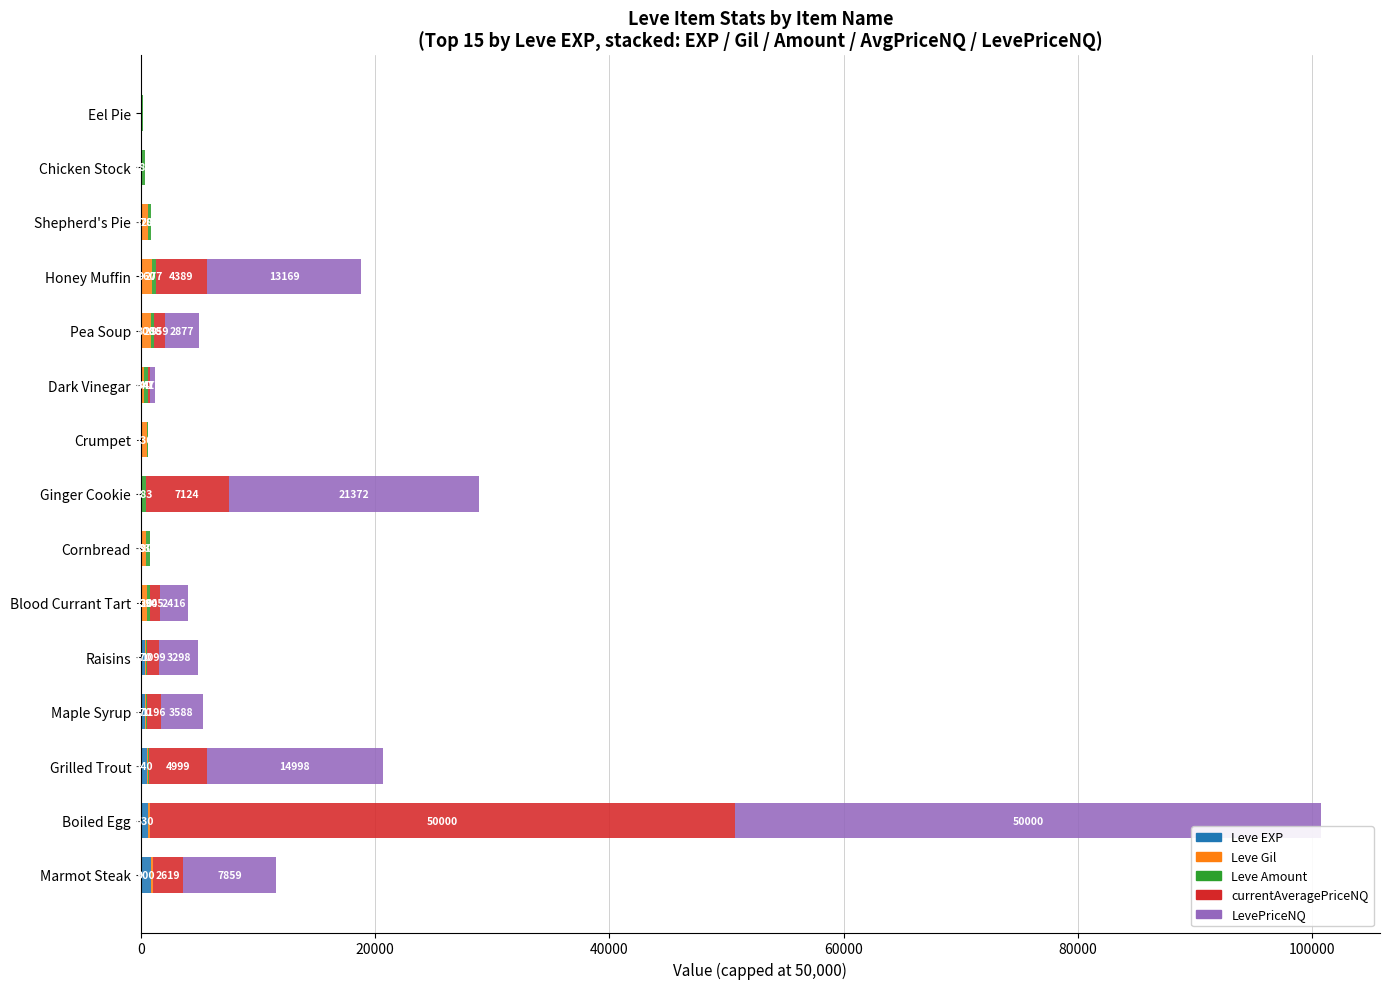

What is the total value across all series at Pea Soup?

4956.0